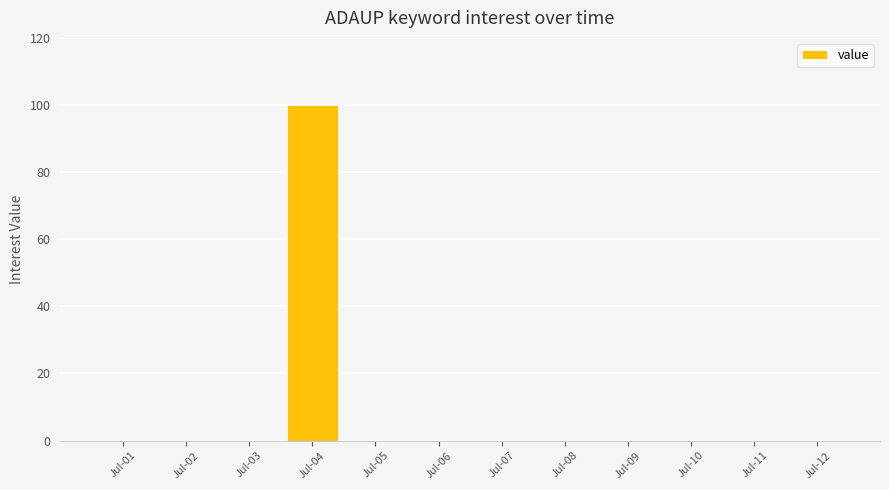

Which label corresponds to the largest value in the chart?

Jul-04